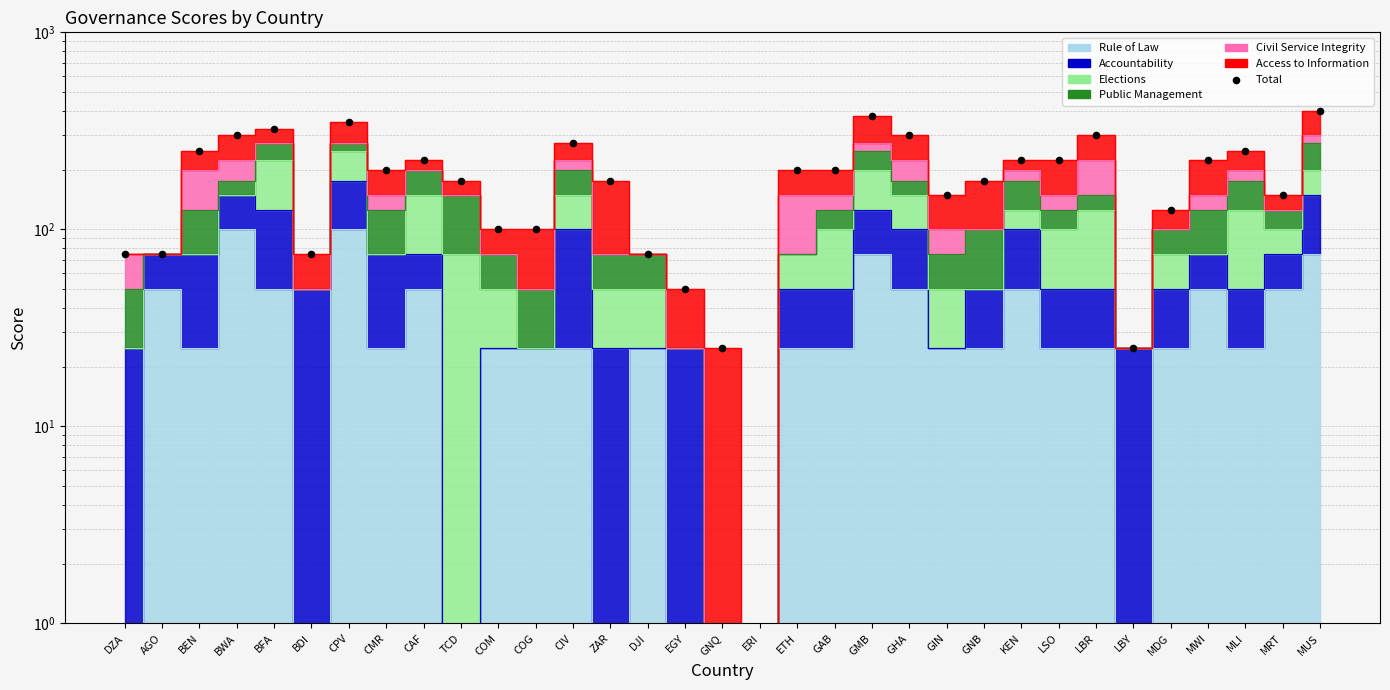

Which has a higher value, AGO or DJI?

AGO